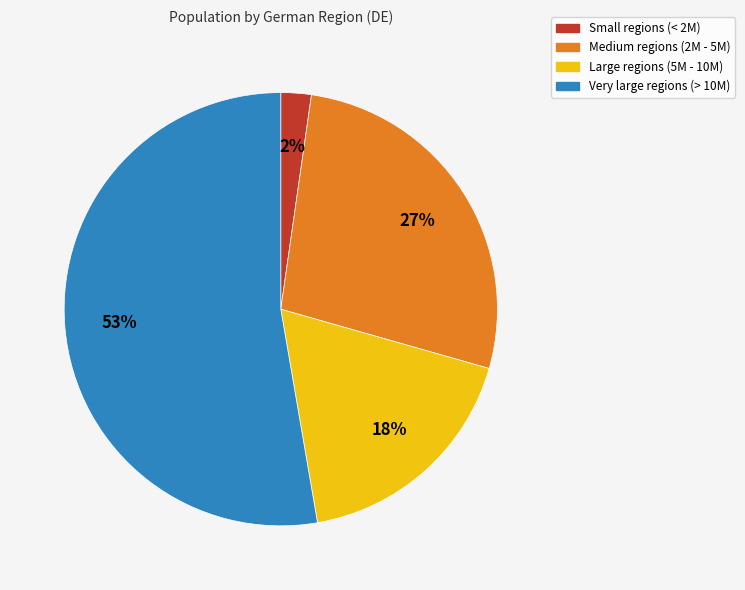

How many slices are in this pie chart?

4